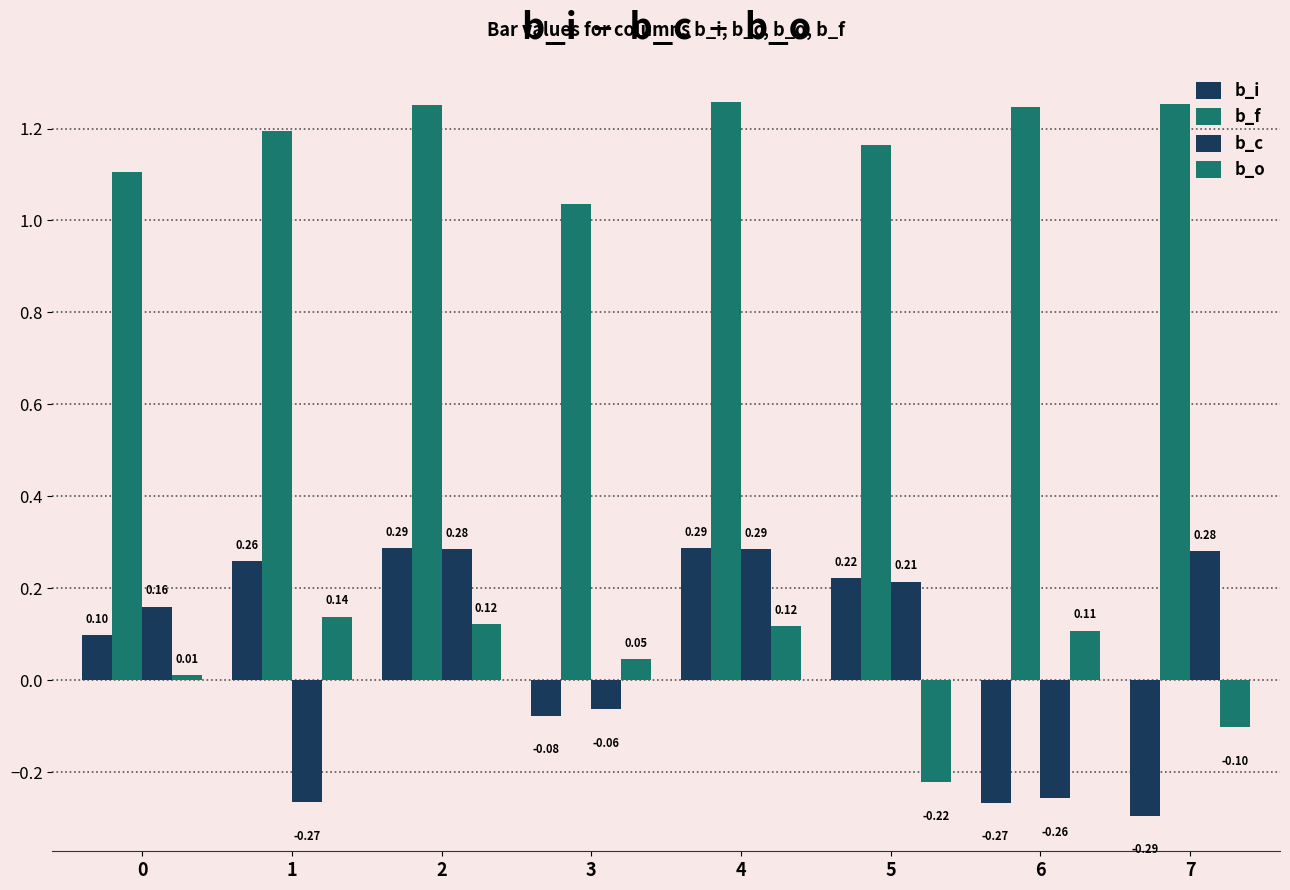

Reading left to right, extract all data points from this chart.

b_i: 0.1	0.3	0.3	-0.1	0.3	0.2	-0.3	-0.3
b_f: 1.1	1.2	1.3	1.0	1.3	1.2	1.2	1.3
b_c: 0.2	-0.3	0.3	-0.1	0.3	0.2	-0.3	0.3
b_o: 0.0	0.1	0.1	0.0	0.1	-0.2	0.1	-0.1